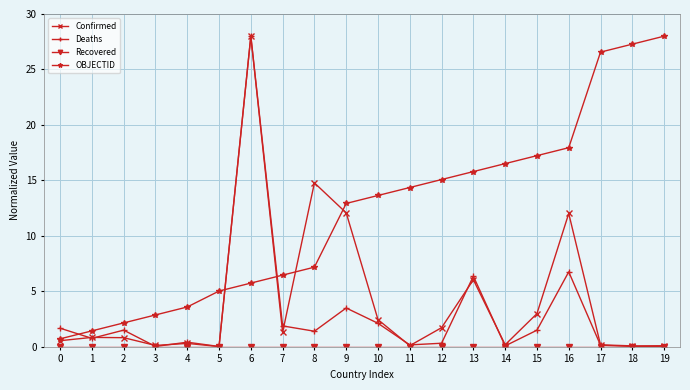

True or false: OBJECTID and Deaths cross at least once.

True